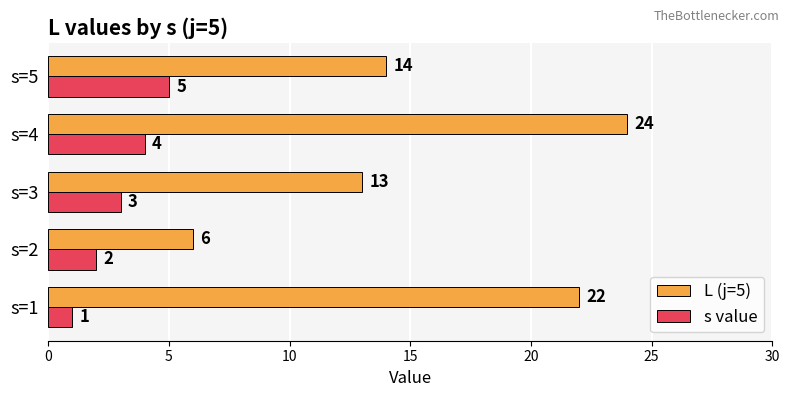

What is the difference between the second highest and second lowest values in the s value series?

2